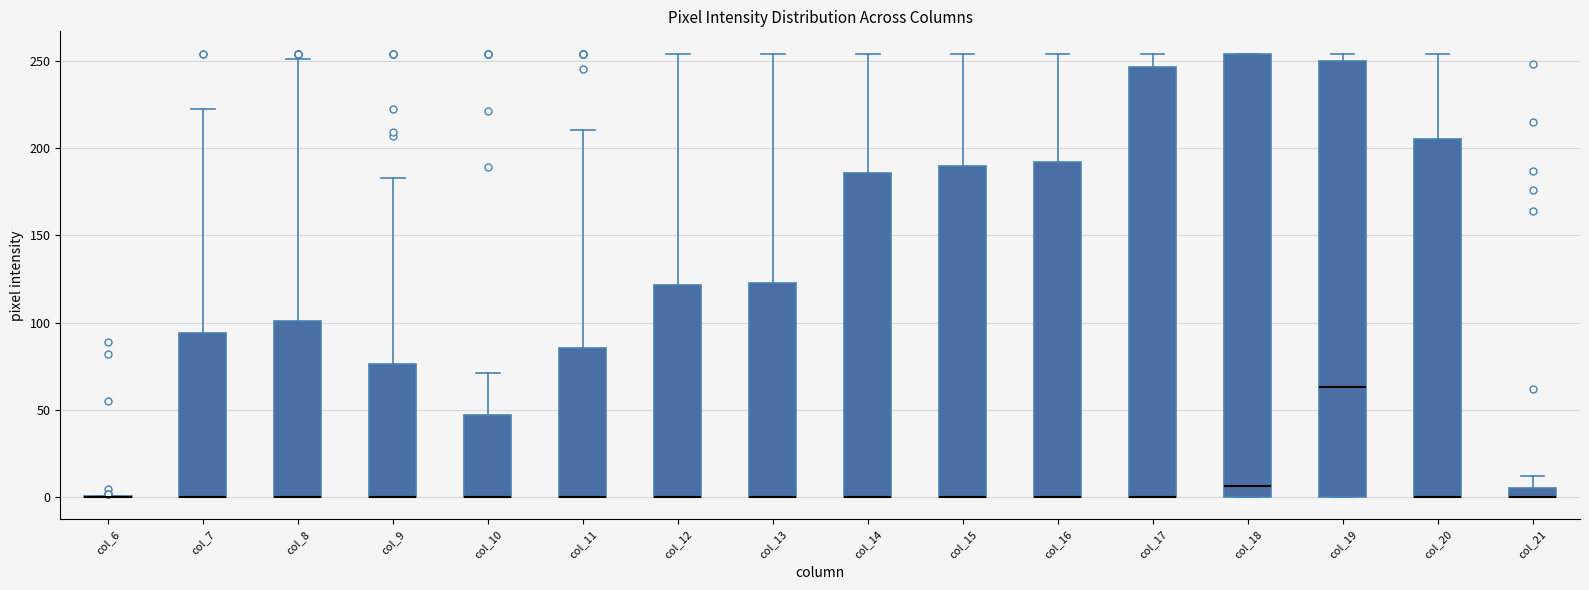

Where is the upper edge of the box for col_7 on the y-axis? The values are not printed on the chart, so give them approximately, as read against the axis.

95